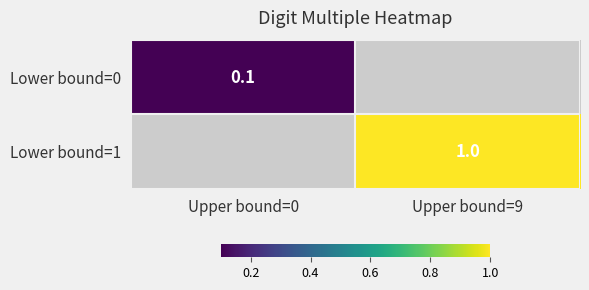

Is the value of Lower bound=1 at Upper bound=9 greater than the value of Lower bound=0 at Upper bound=0?

Yes